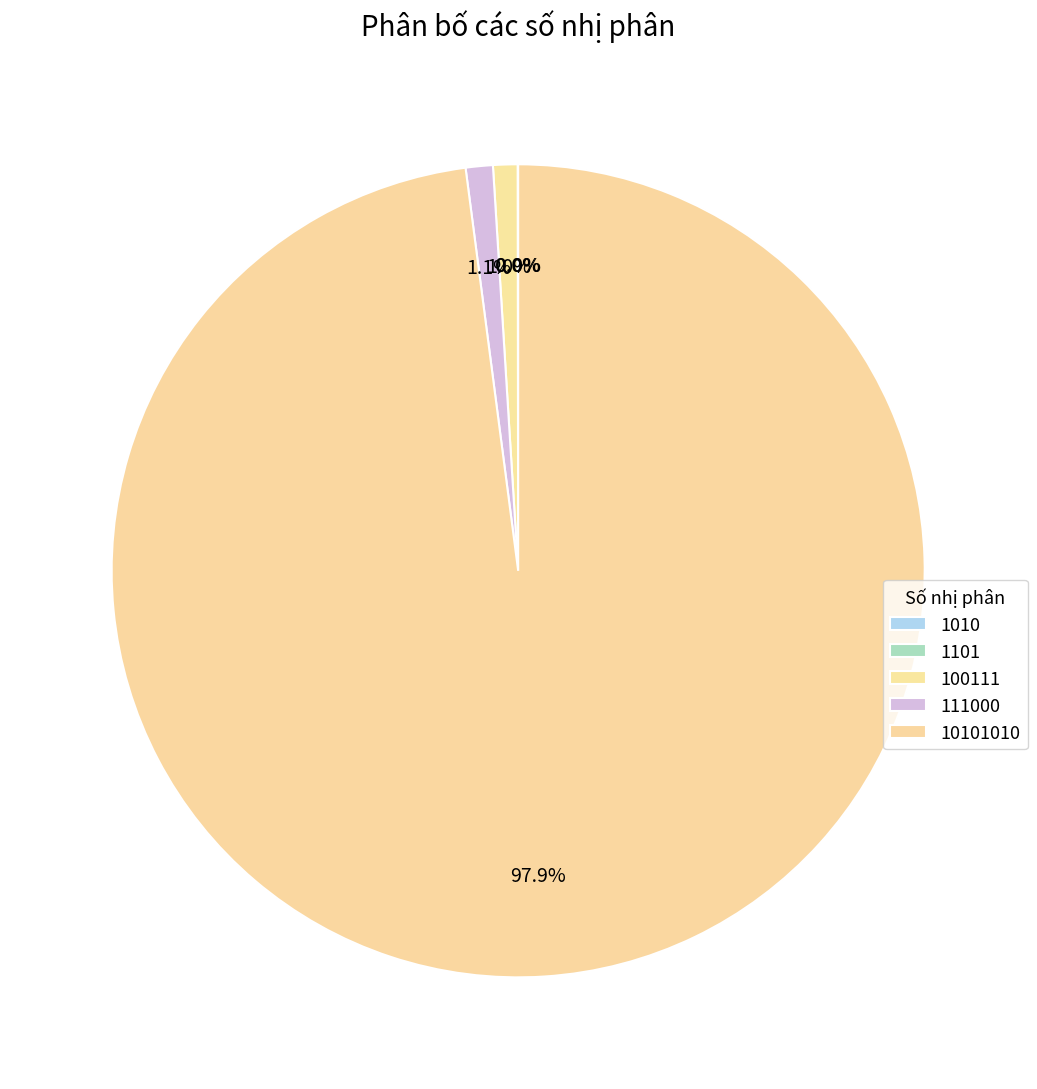

Approximately how many times larger is the value at 100111 compared to 111000?

0.9